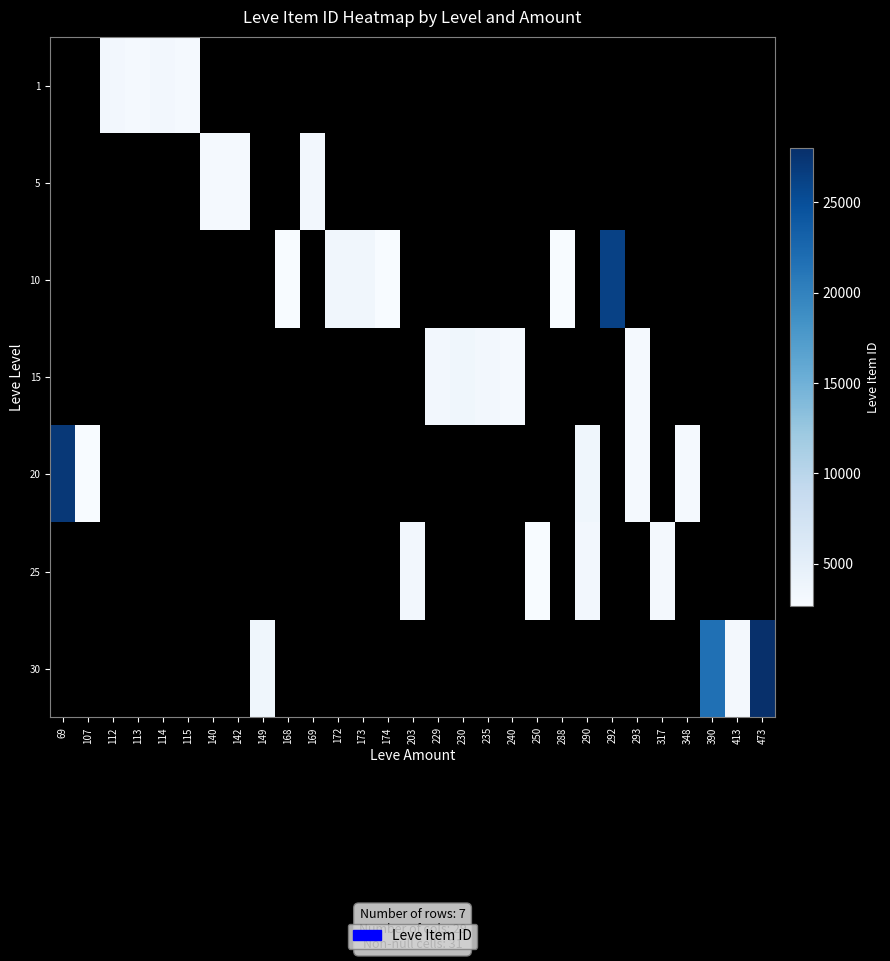

How many categories are shown in the chart?

29